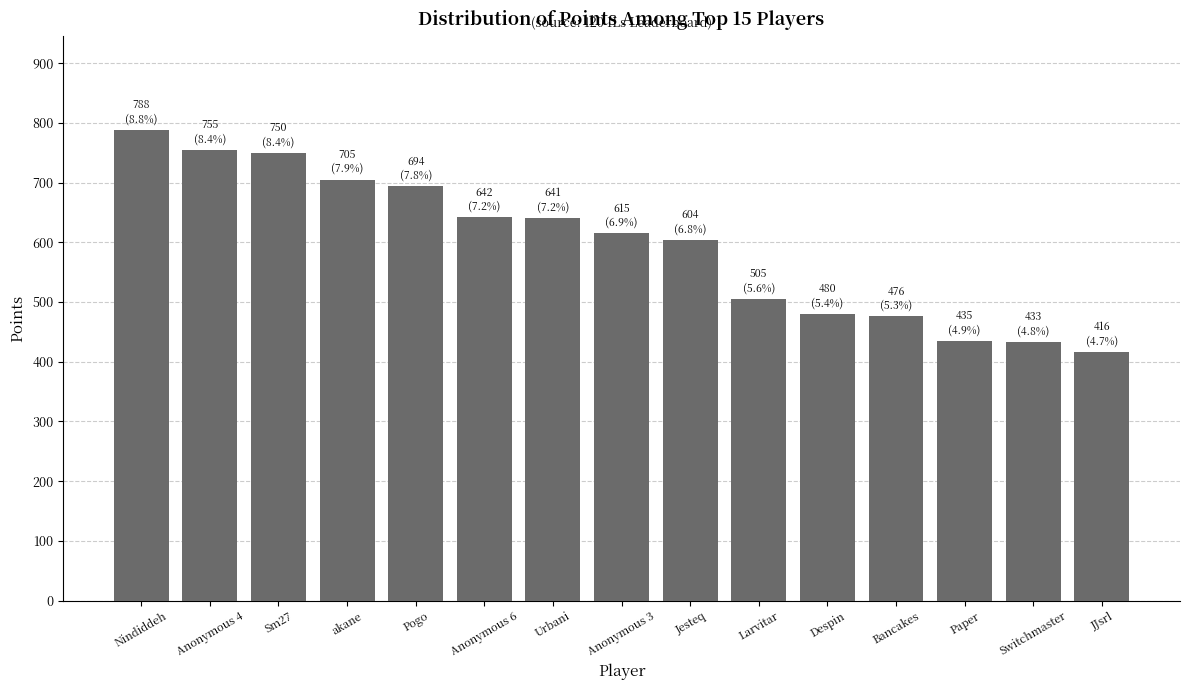

What value does the data have at akane?

705